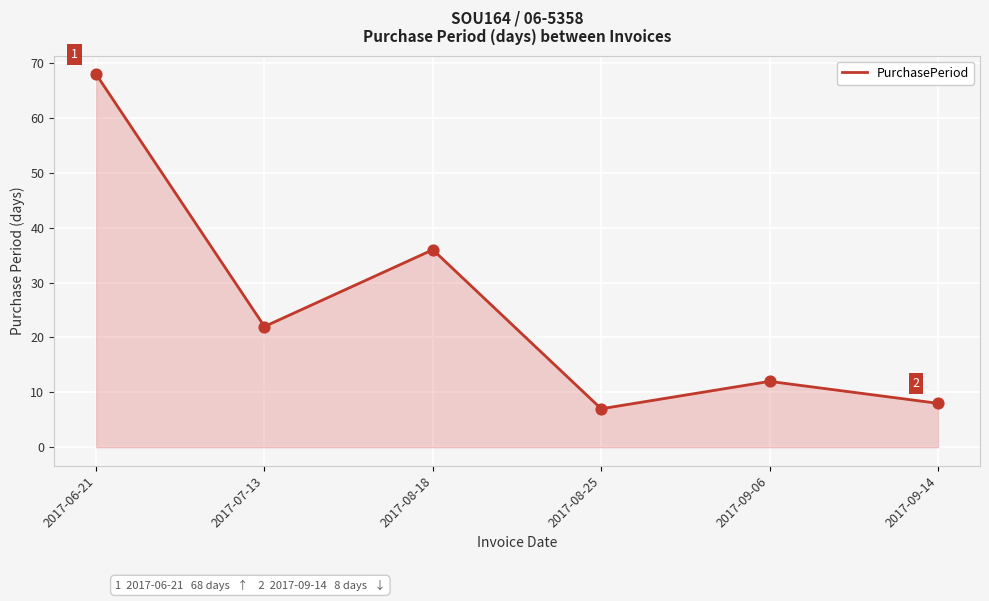

Approximately how many times larger is the value at 2017-06-21 compared to 2017-07-13?

3.1